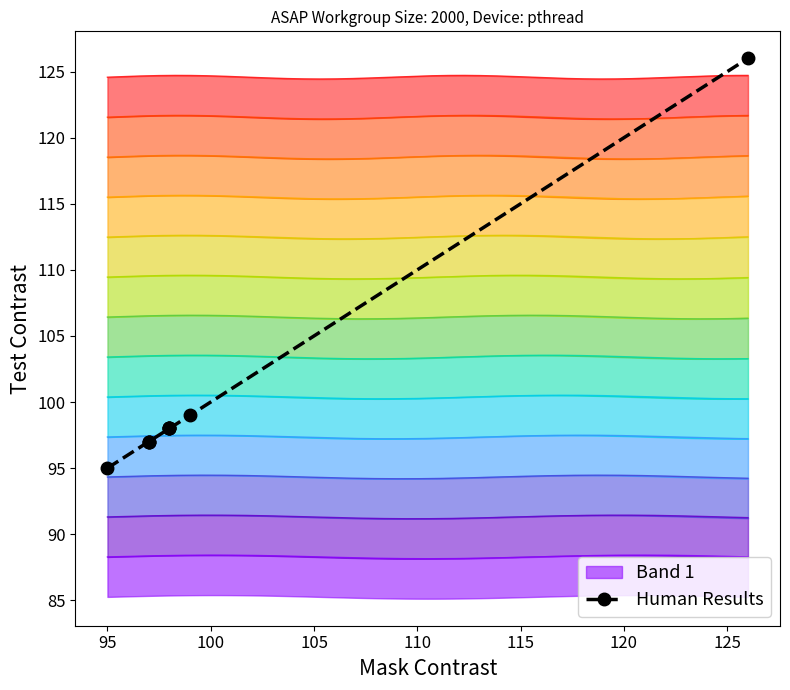

What is the sum of the values at 120 and 115?

196